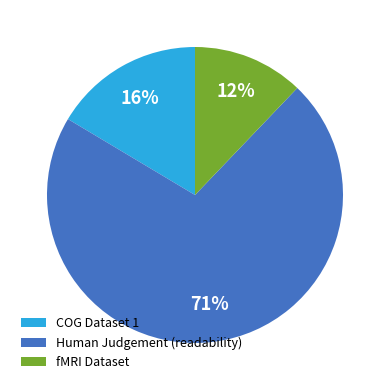

How many slices are in this pie chart?

3